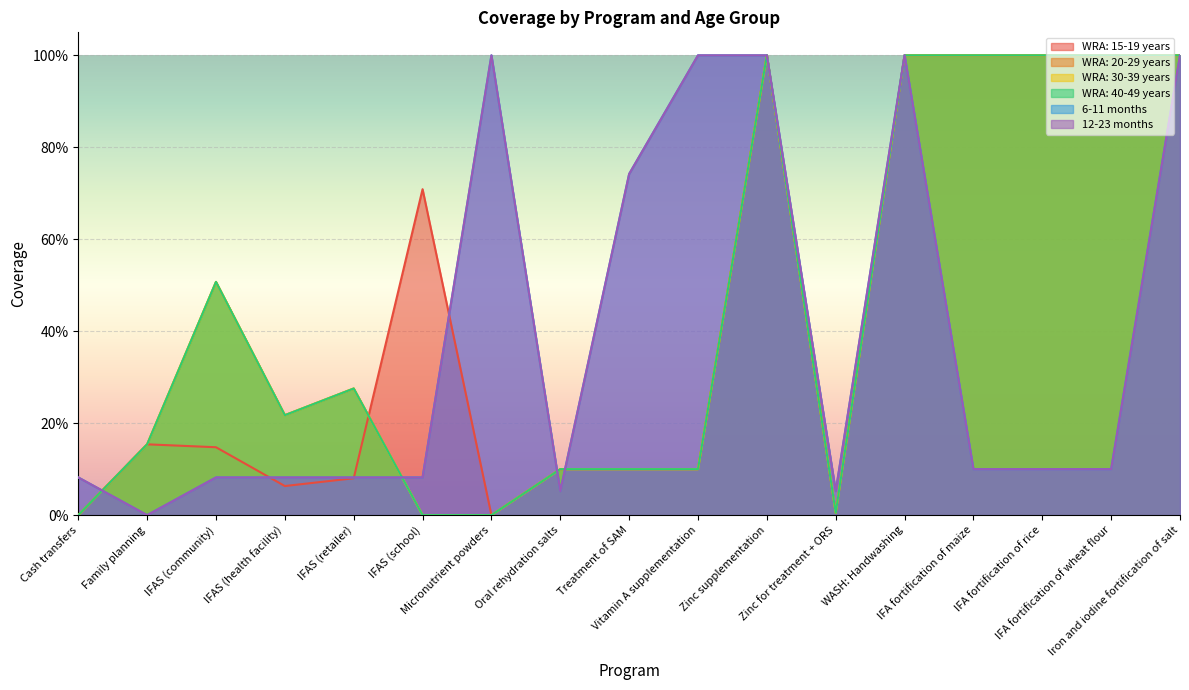

List the labels in order of WRA: 40-49 years value, largest first.

Zinc supplementation, WASH: Handwashing, IFA fortification of maize, IFA fortification of rice, IFA fortification of wheat flour, Iron and iodine fortification of salt, IFAS (community), IFAS (retailer), IFAS (health facility), Family planning, Oral rehydration salts, Treatment of SAM, Vitamin A supplementation, Zinc for treatment + ORS, Cash transfers, IFAS (school), Micronutrient powders